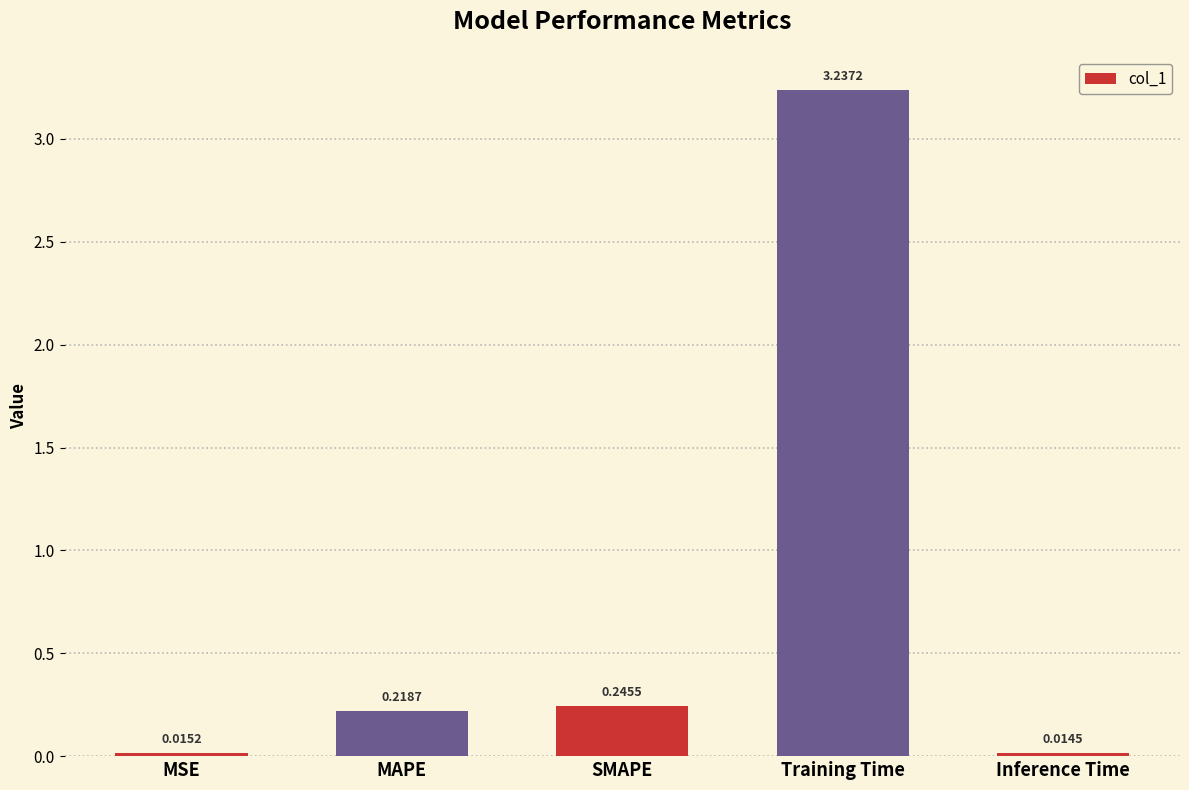

Where is the data nearest to the value 1?

SMAPE